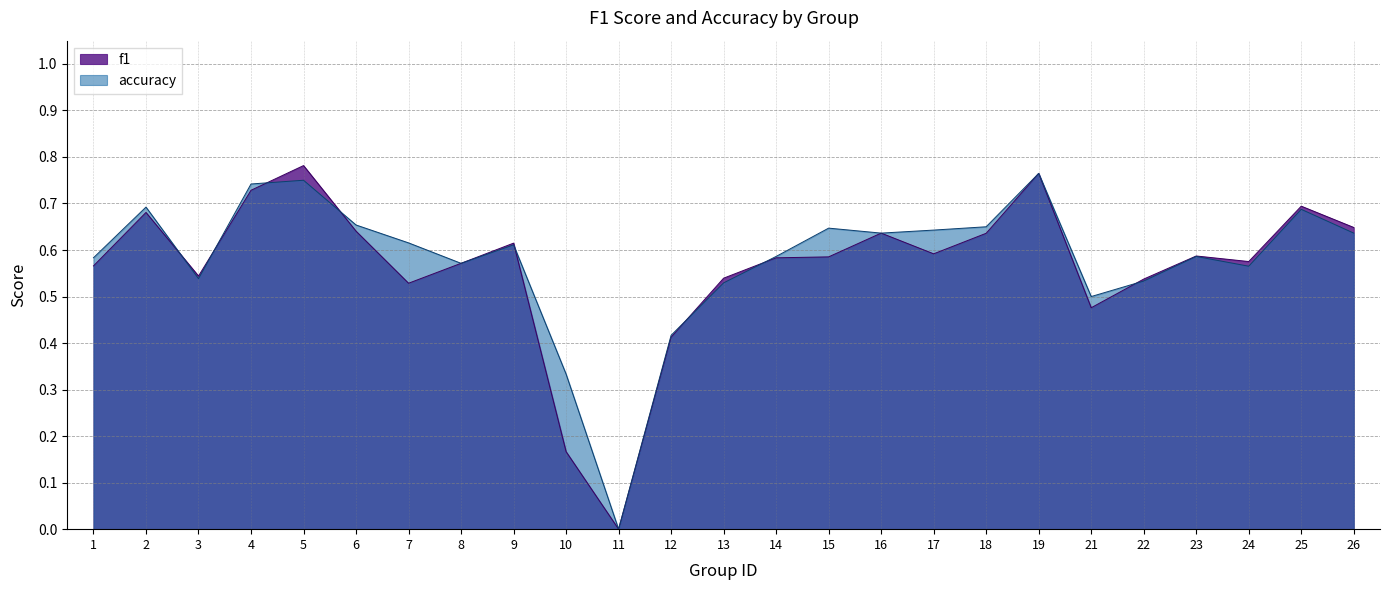

Where is the first local maximum for accuracy?

2